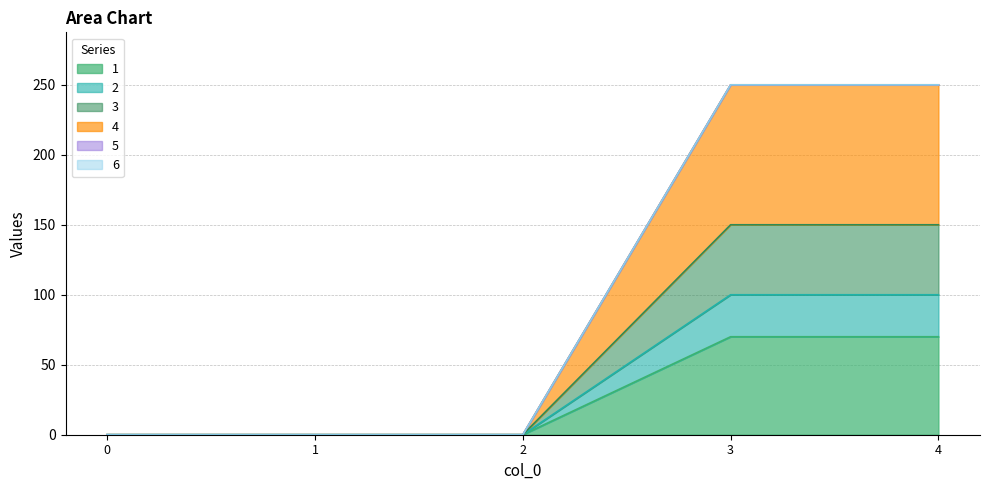

Between 0 and 3, which series saw the biggest shift?

4